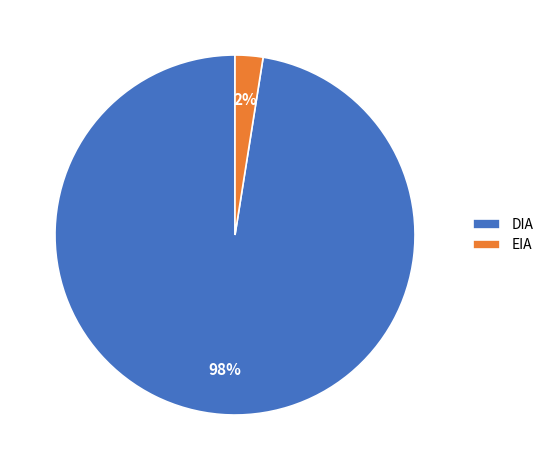

Which category accounts for the majority?

DIA